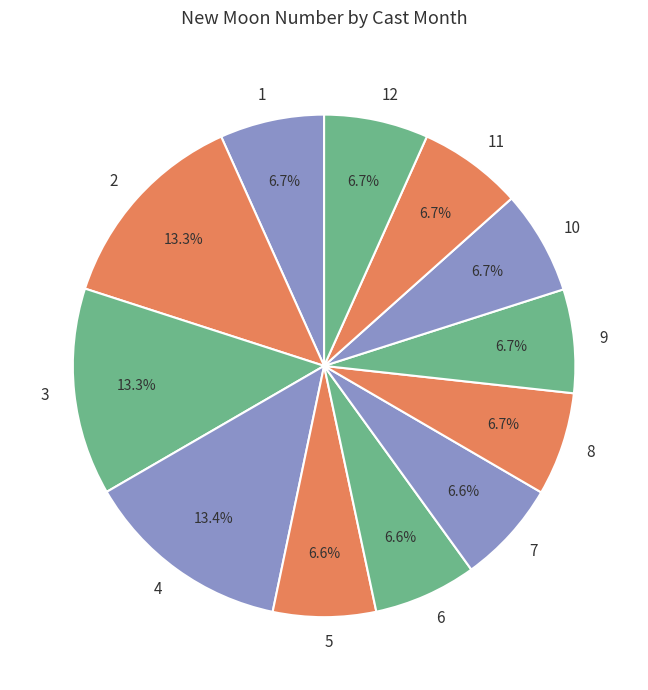

Which has a higher value, 4 or 12?

4